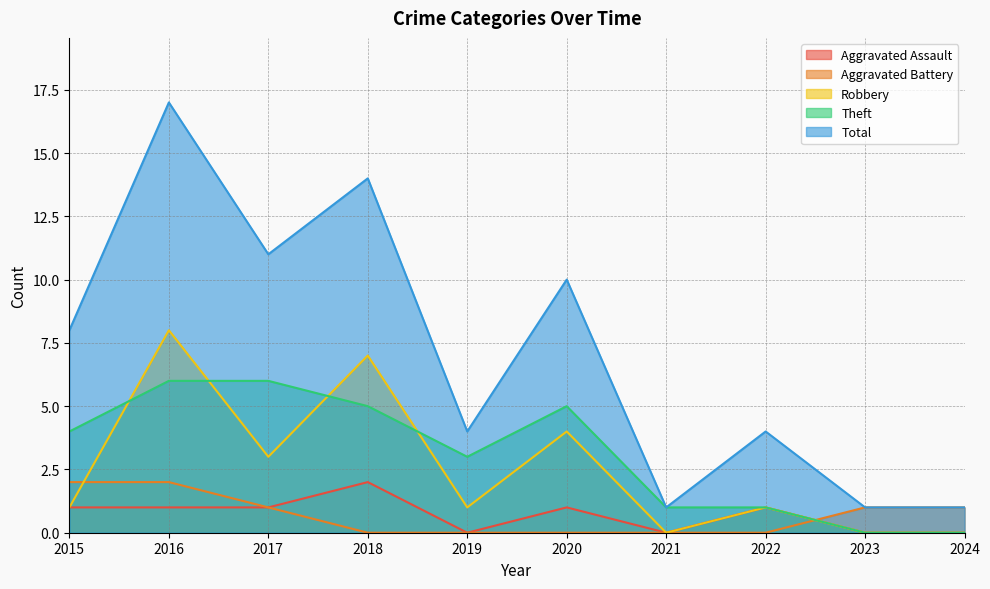

Does the chart display data point markers on the line(s)?

No